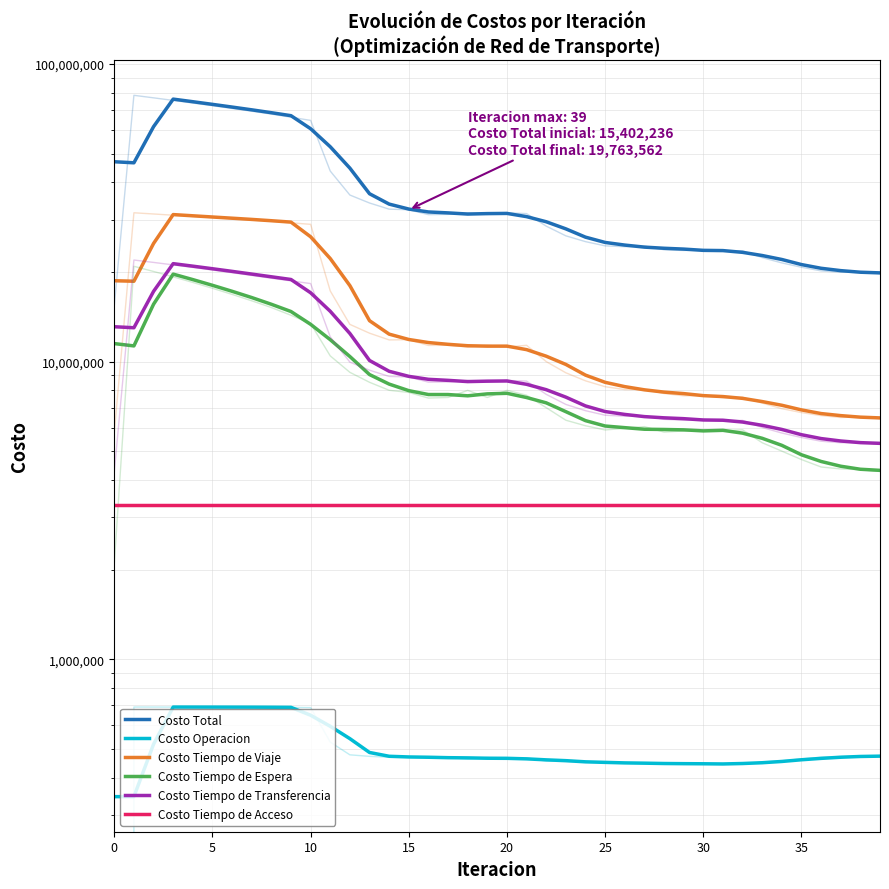

What is the approximate value of Costo Tiempo de Viaje at 10?

24936736.2